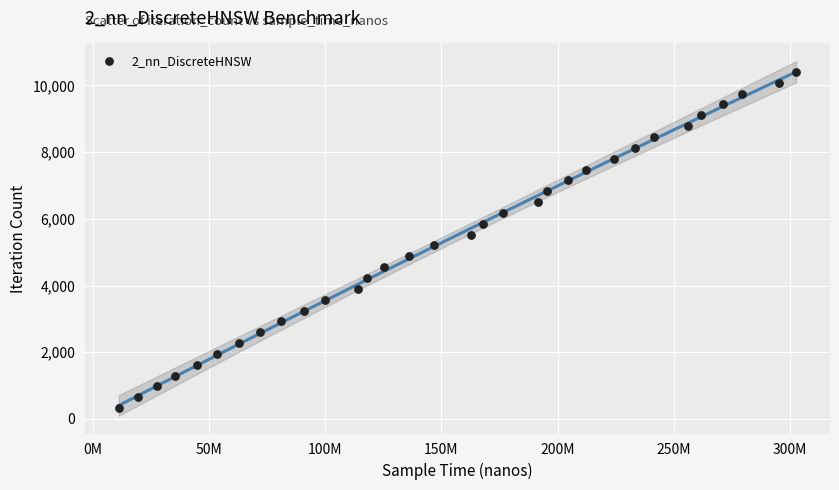

What is the range of X values (max minus min)?

291694000